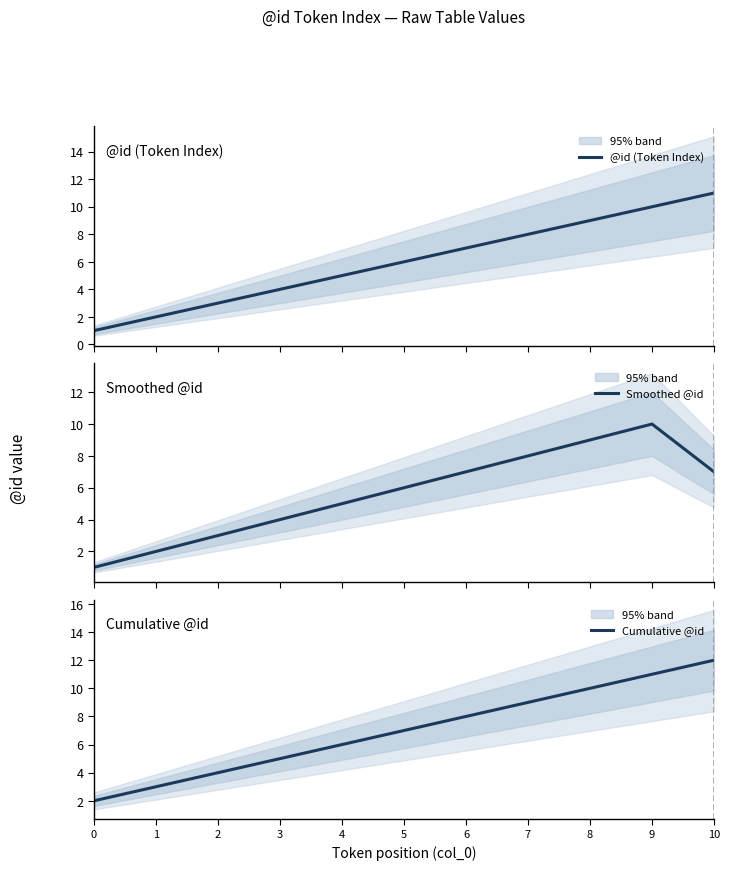

Which series has the largest total across all categories?

Cumulative @id